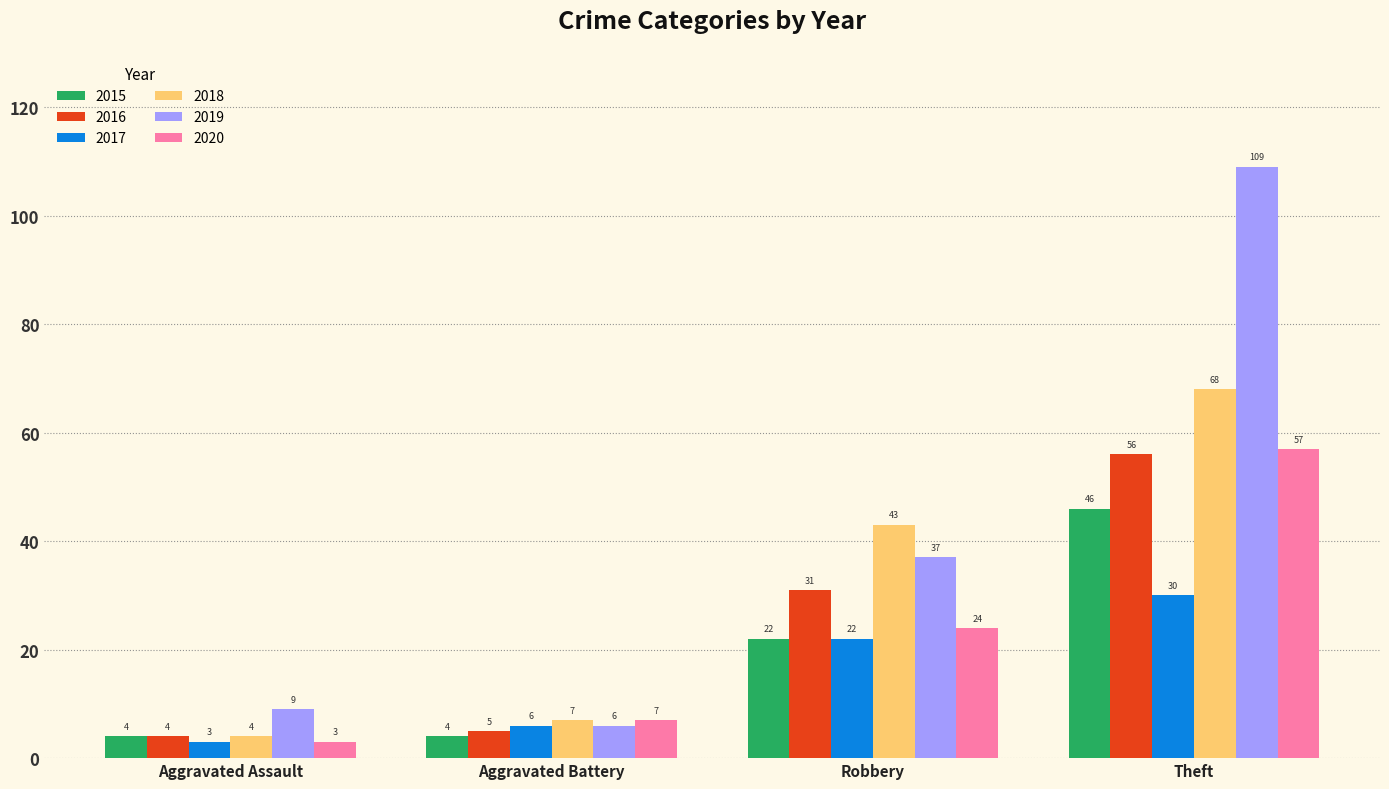

At which category is the sum across all series the highest?

Theft